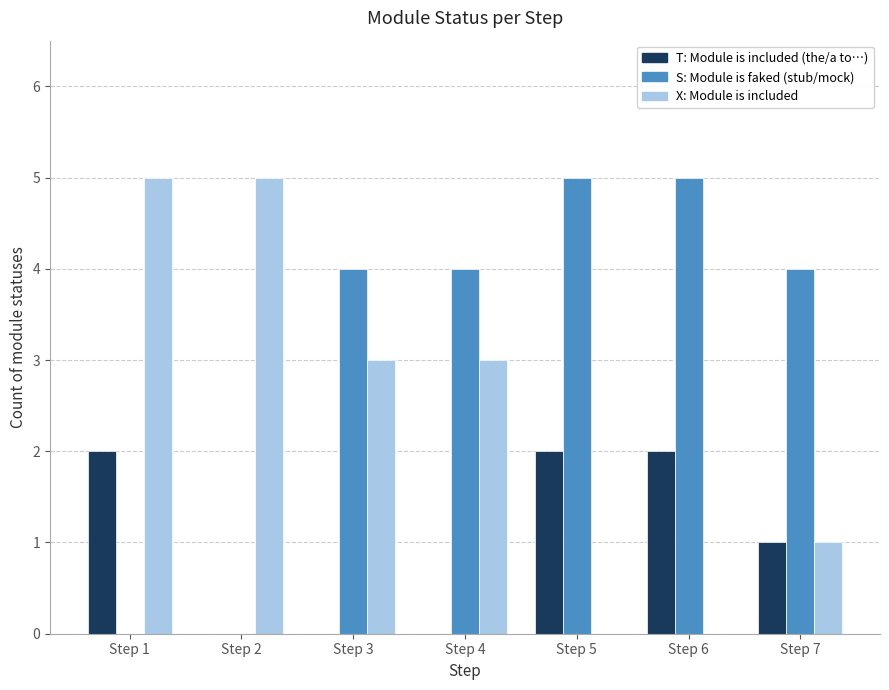

How many groups of bars are there?

7